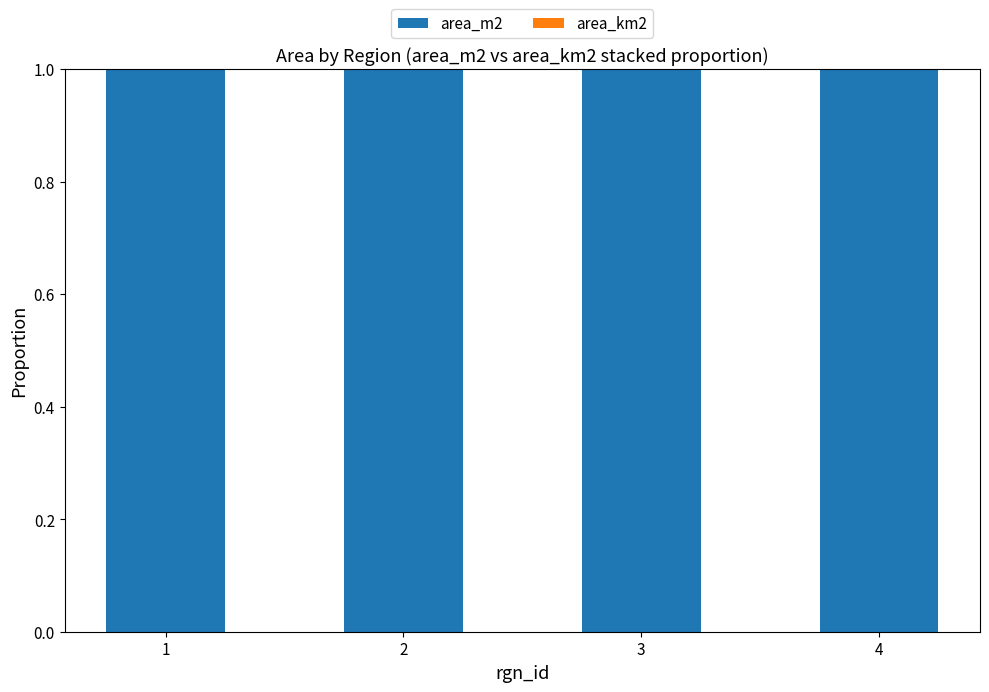

Is it true that area_m2 equals 1.0 at 4?

True